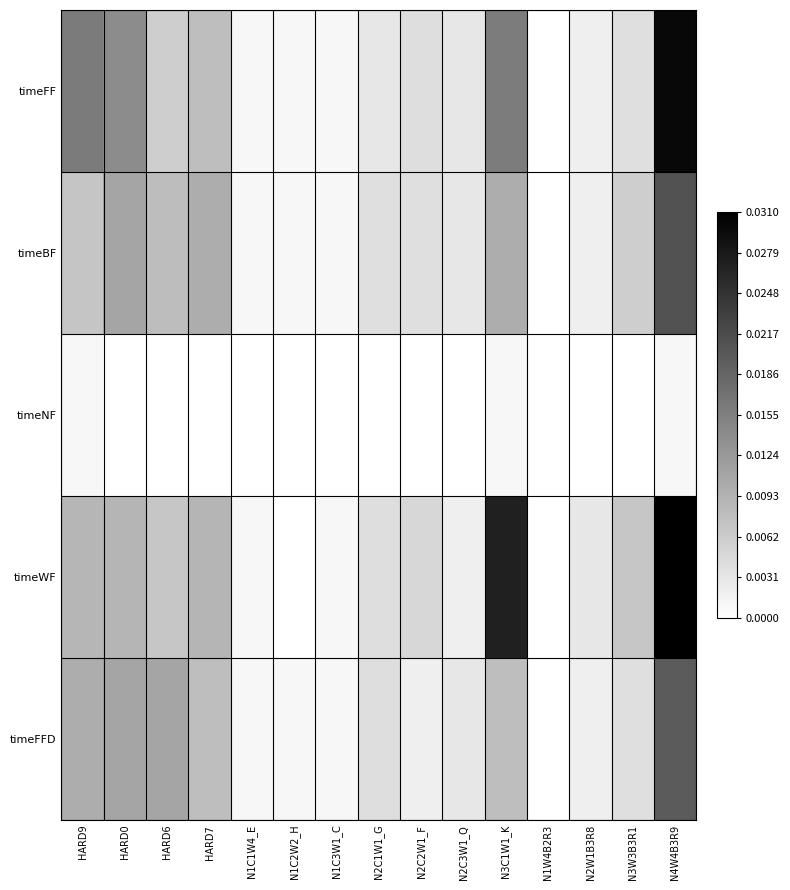

Which series has the largest total across all categories?

timeWF